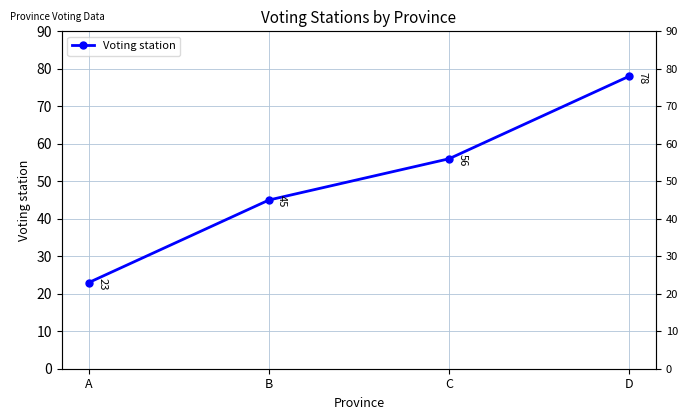

At which label does the data first exceed 56?

D